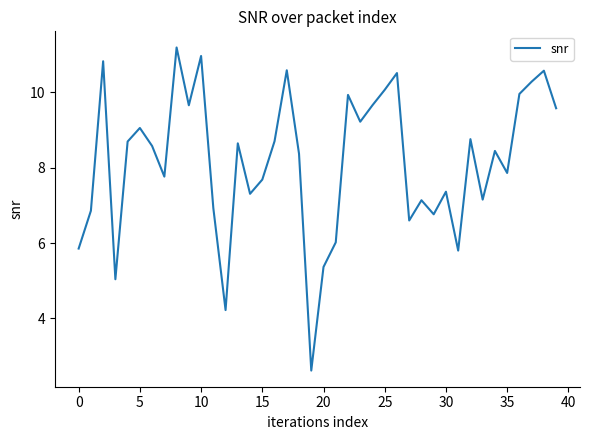

Does the chart display data point markers on the line(s)?

No